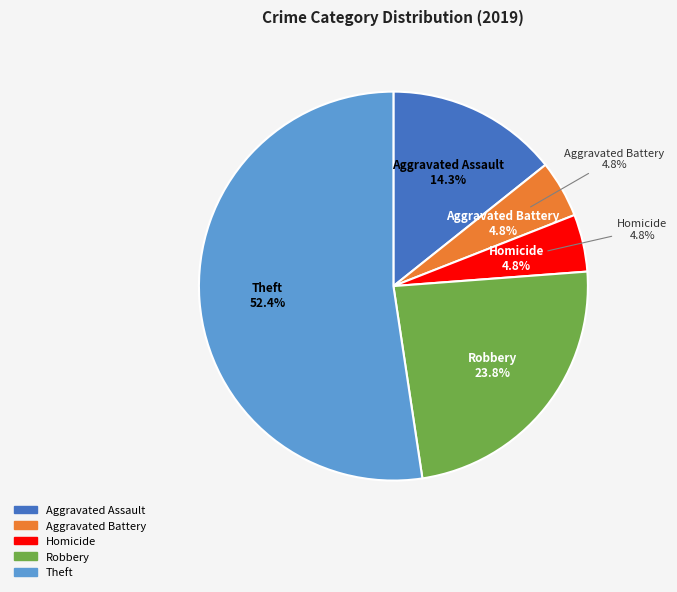

To the nearest percent, what is the combined percentage of Robbery and Aggravated Assault?

38%